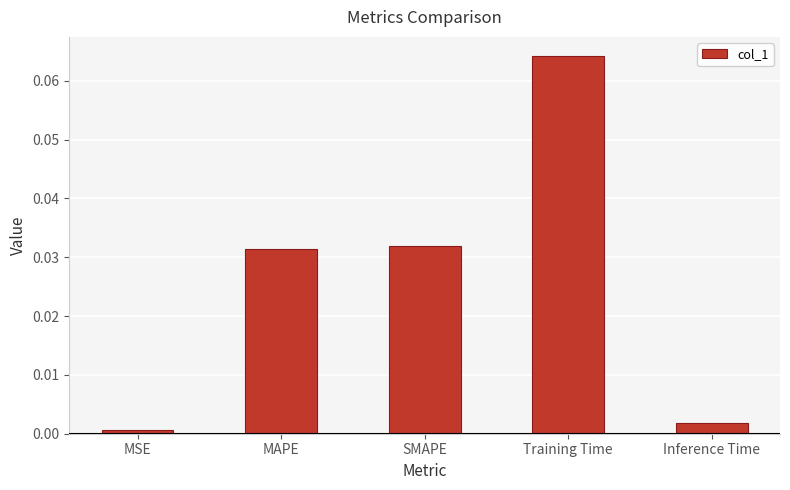

Which has a higher value, MAPE or MSE?

MAPE